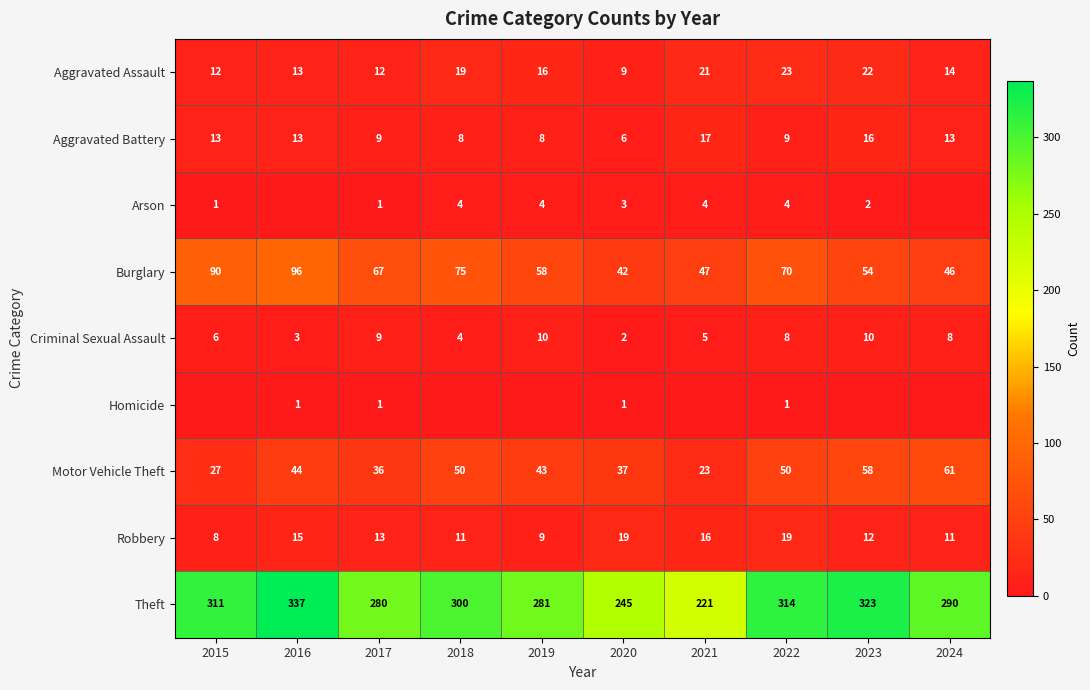

What is the lowest value of the Robbery series?

8